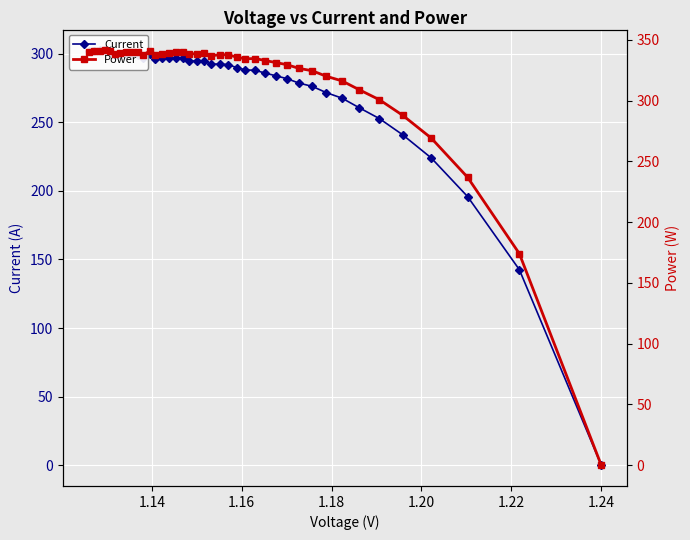

Reading right to left, extract all data points from this chart.

Current: 301.7	302.1	302.4	302.3	301.4	298.9	299.3	299.5	299.6	298.9	296.6	299.3	296.2	296.6	296.8	297.0	296.5	294.5	294.6	294.2	292.3	292.4	292.0	289.8	288.1	287.8	285.8	283.8	281.7	278.5	276.1	271.6	267.5	260.5	252.6	240.8	223.9	195.8	142.5	0.0
Power: 339.8	340.5	341.2	341.5	340.8	338.3	339.1	339.8	340.2	339.9	337.6	341.2	338.0	338.8	339.5	340.1	340.1	338.2	338.8	338.9	337.1	337.7	337.8	335.8	334.4	334.7	333.0	331.4	329.6	326.6	324.6	320.1	316.2	309.0	300.7	287.9	269.2	237.0	174.1	0.0